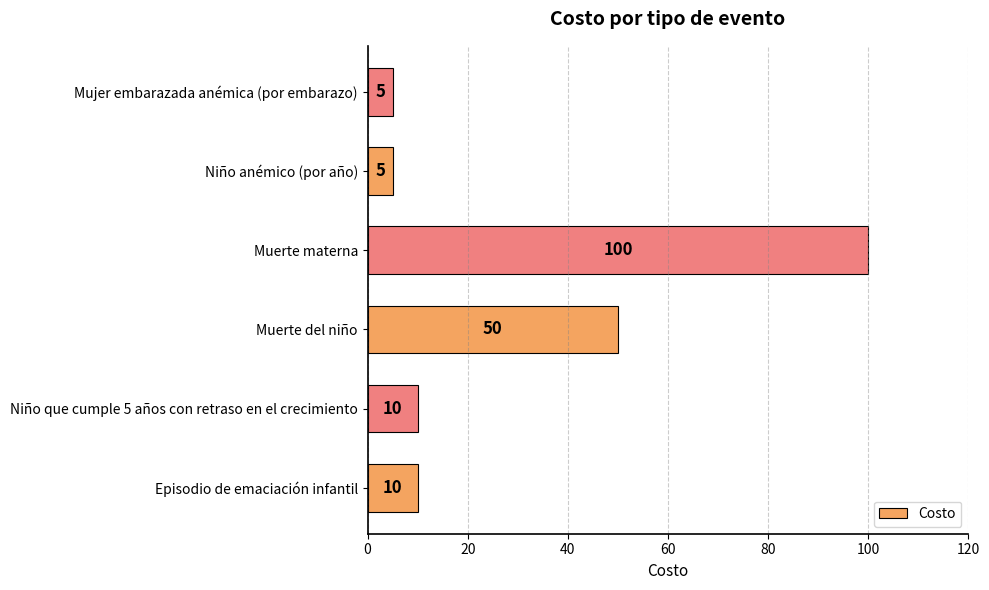

Reading bottom to top, list all the values displayed in this chart.

10	10	50	100	5	5